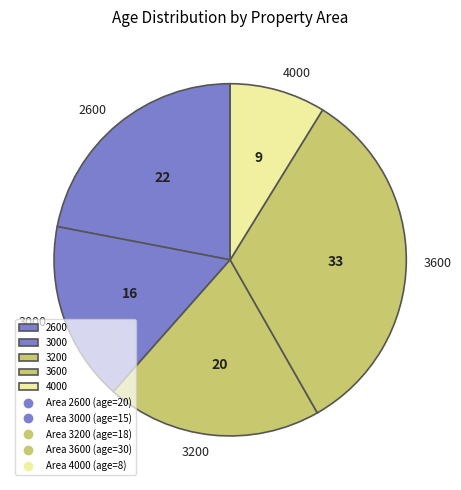

How many slices are in this pie chart?

5